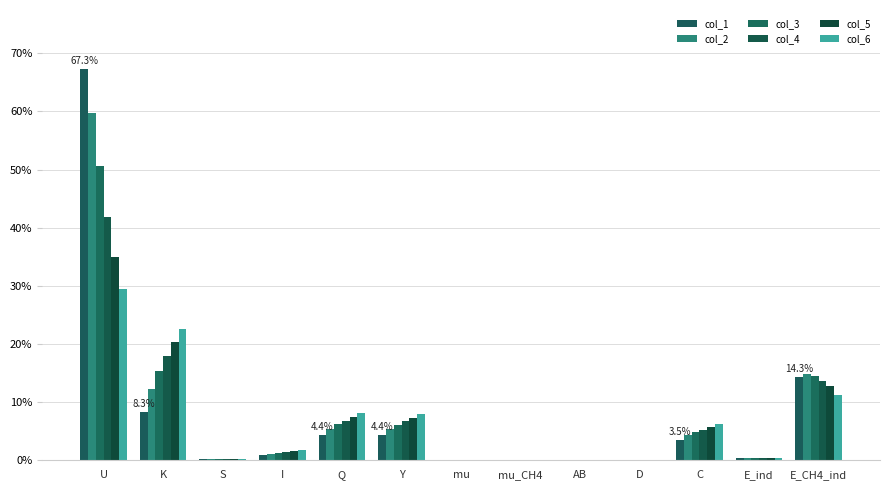

Does the chart contain stacked bars?

No